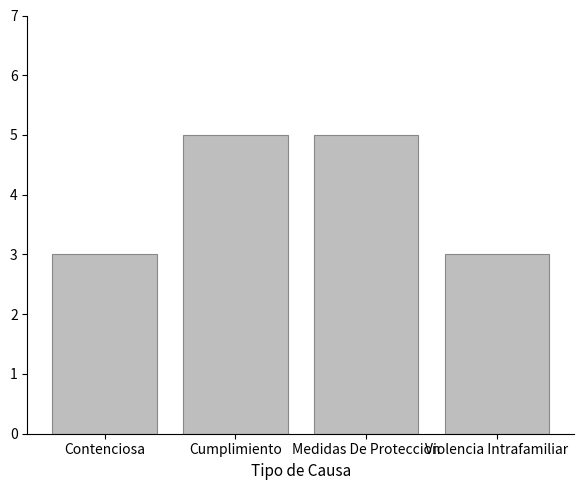

What is the ratio of the value at Violencia Intrafamiliar to the value at Contenciosa?

1.0